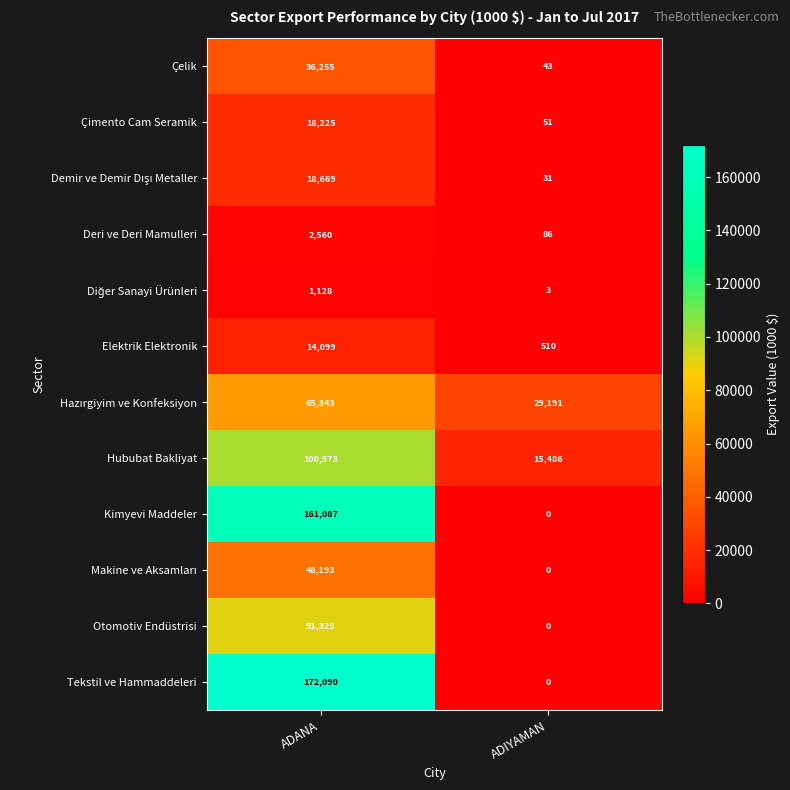

Rank the categories by Çimento Cam Seramik value from lowest to highest.

ADIYAMAN, ADANA